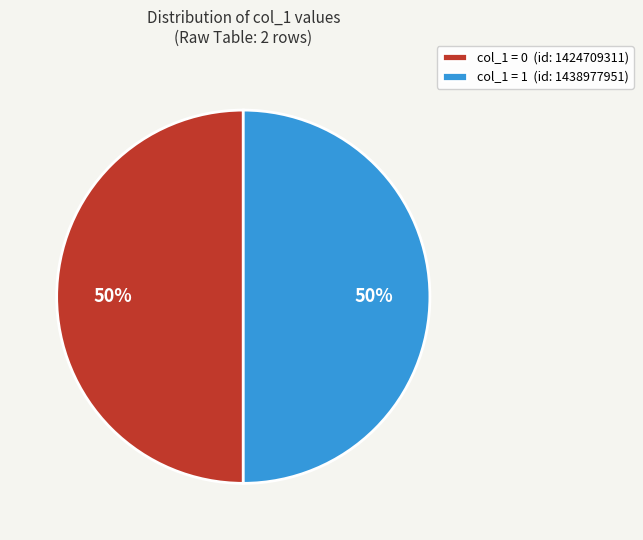

Approximately how many times larger is the value at col_1 = 0 (id: 1424709311) compared to col_1 = 1 (id: 1438977951)?

1.0